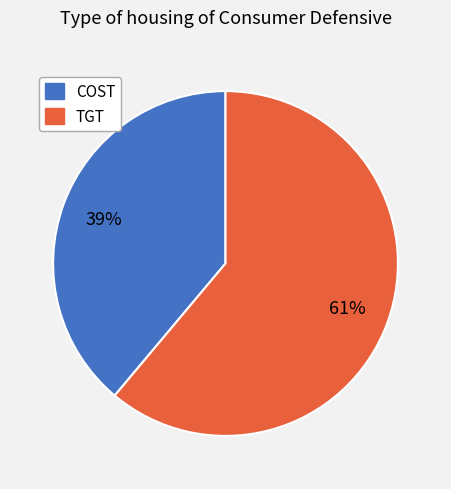

To the nearest percent, what portion does TGT represent?

61%